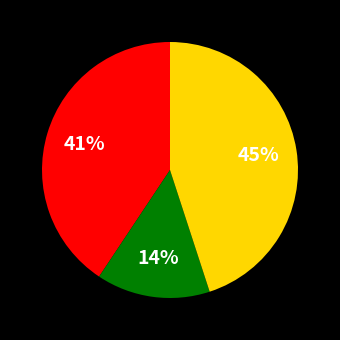

To the nearest percent, what is the difference between the largest and smallest slice percentages?

31%